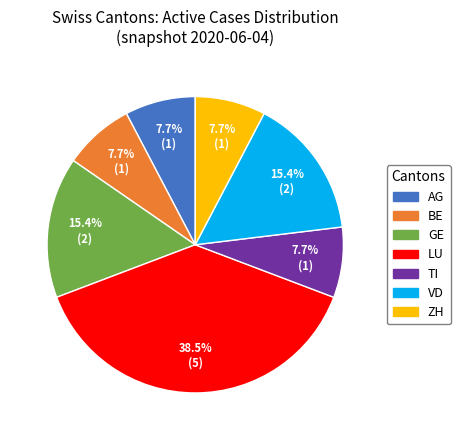

The TI slice represents 16% of the pie. True or false?

False